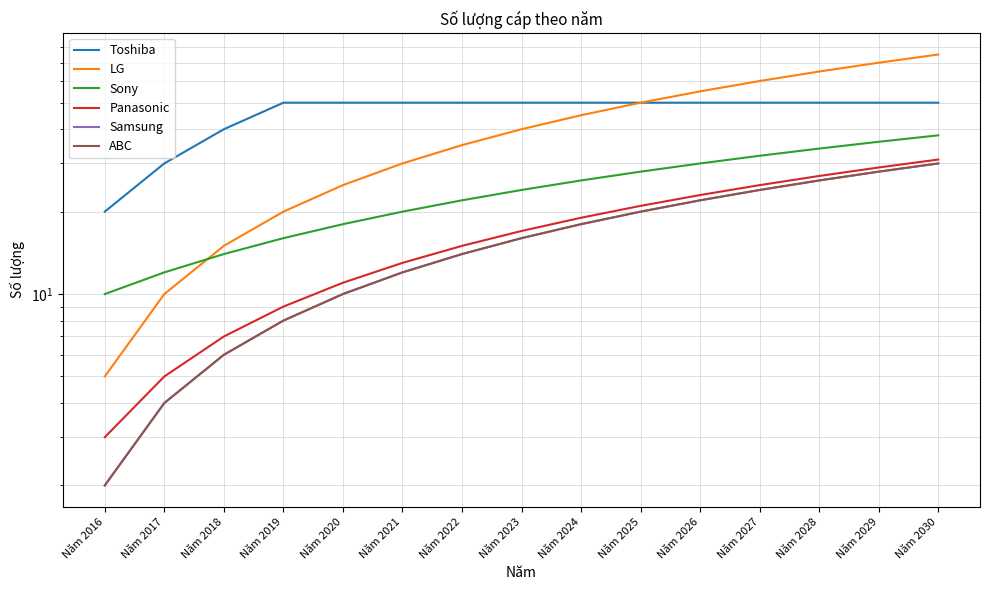

Is the value of Sony at Năm 2019 greater than the value of Toshiba at Năm 2022?

No